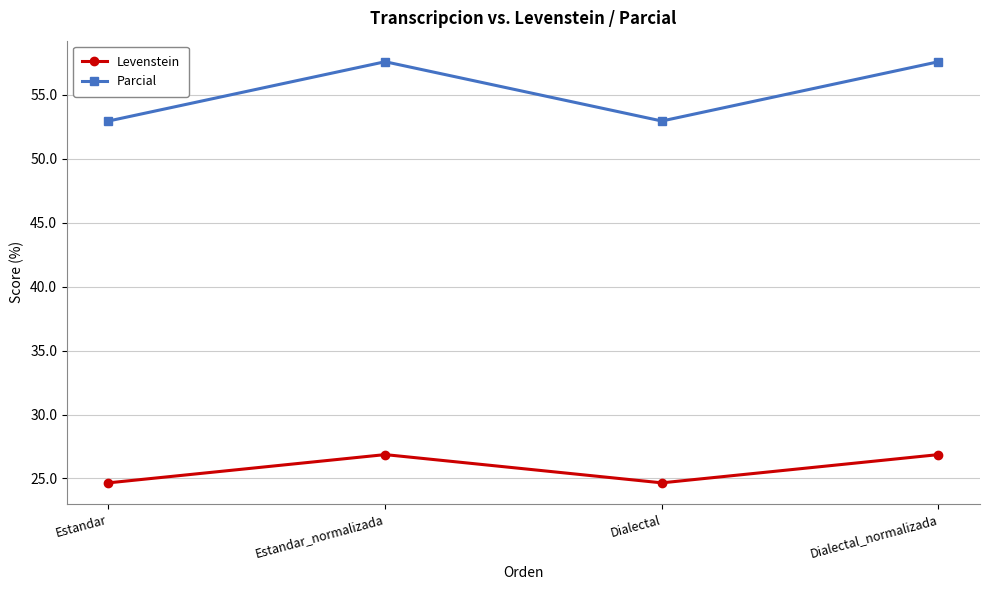

What is the greatest value displayed?

57.6